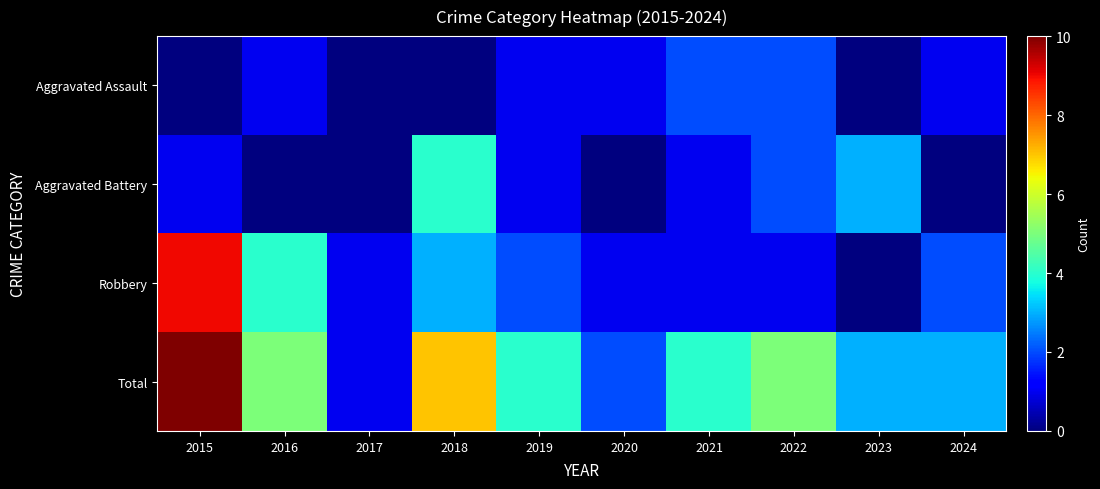

How many distinct data groups are displayed?

4